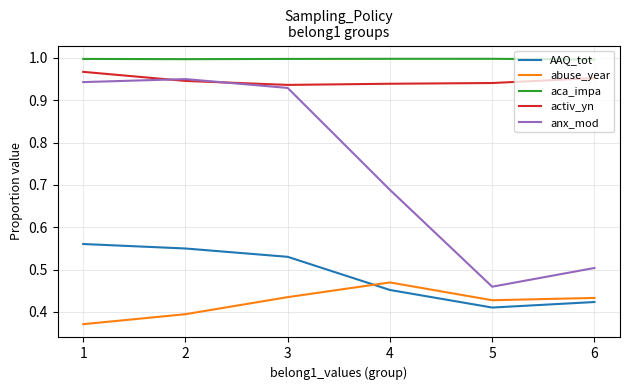

True or false: aca_impa has more than 0 interior local peaks.

True